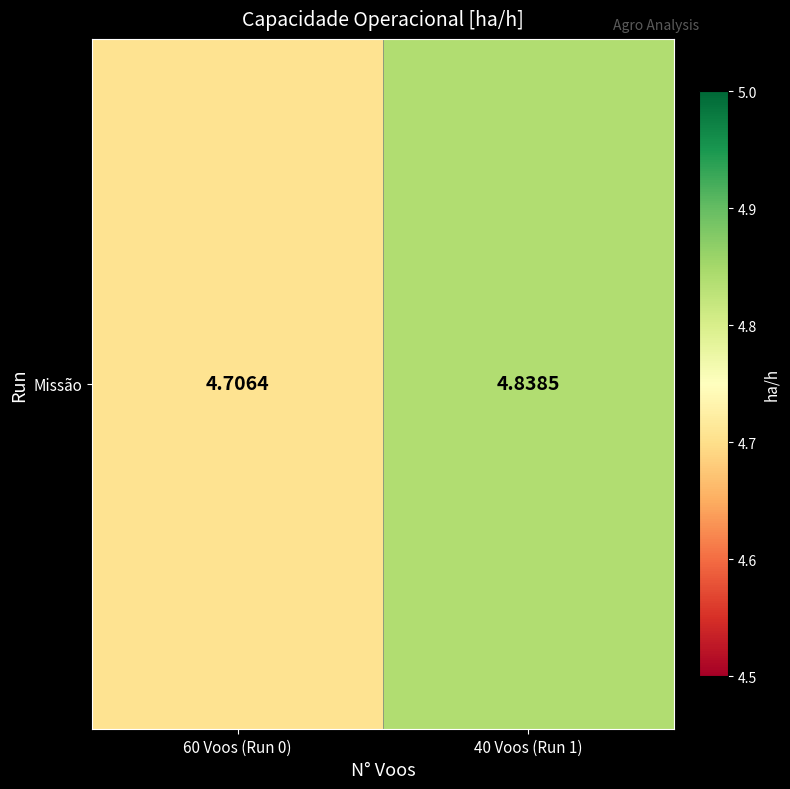

Approximately how many times larger is the value at 40 Voos (Run 1) compared to 60 Voos (Run 0)?

1.0